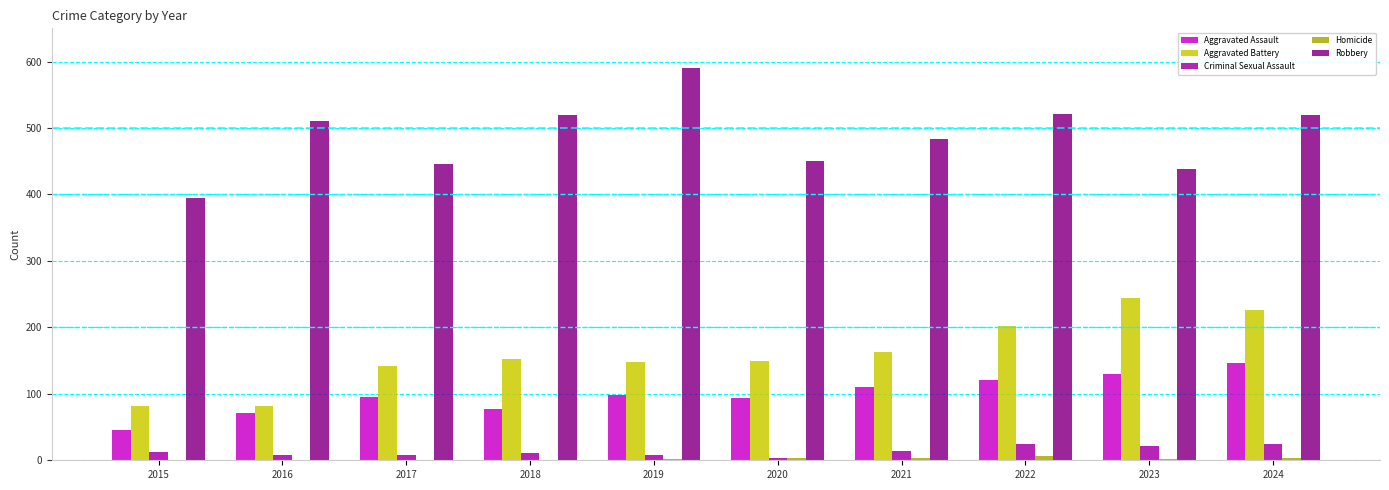

Which series has the largest total across all categories?

Robbery